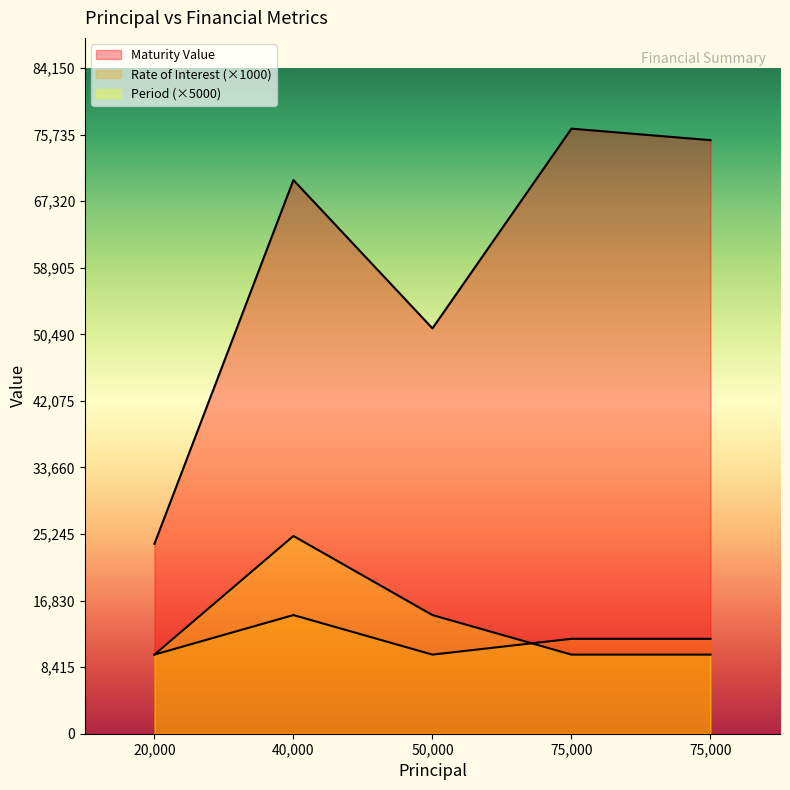

True or false: Period and Maturity Value intersect in this chart.

False